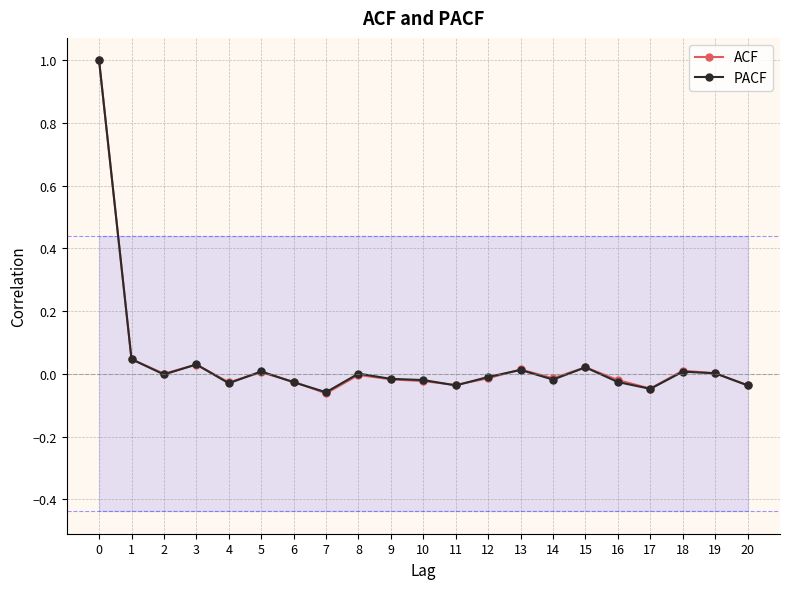

Where is PACF nearest to the value 0?

8